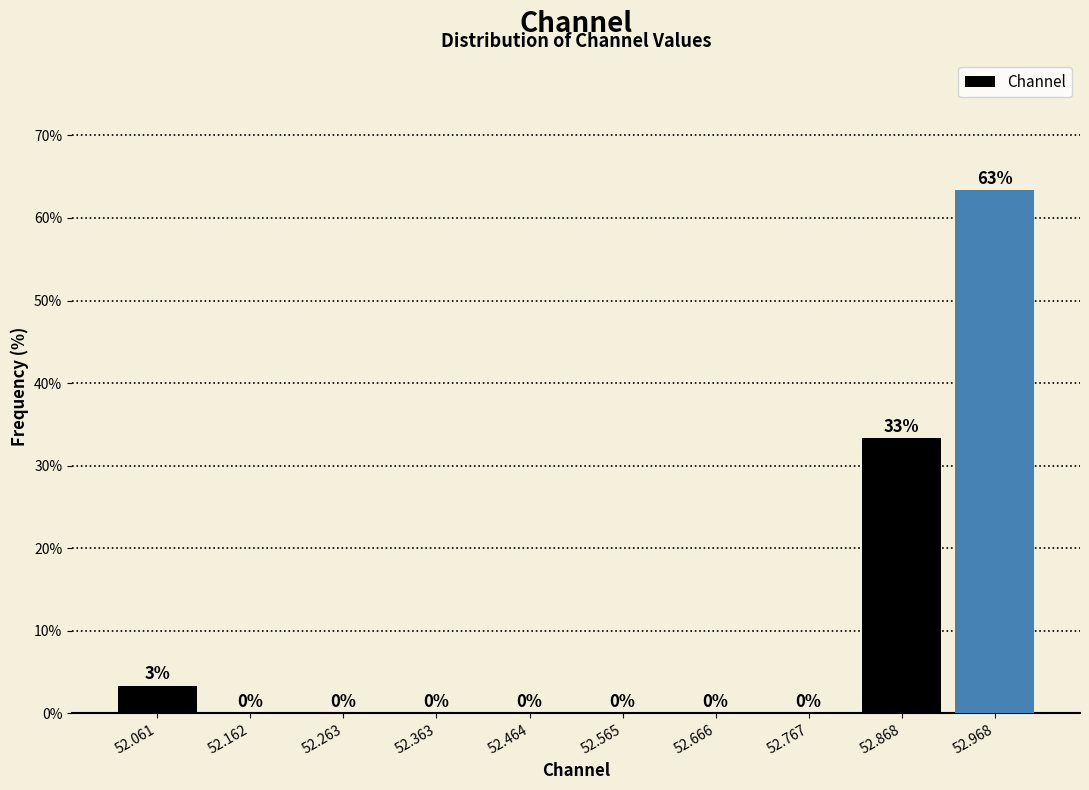

Over which range of the x-axis is the bar tallest?

52.92 to 53.02